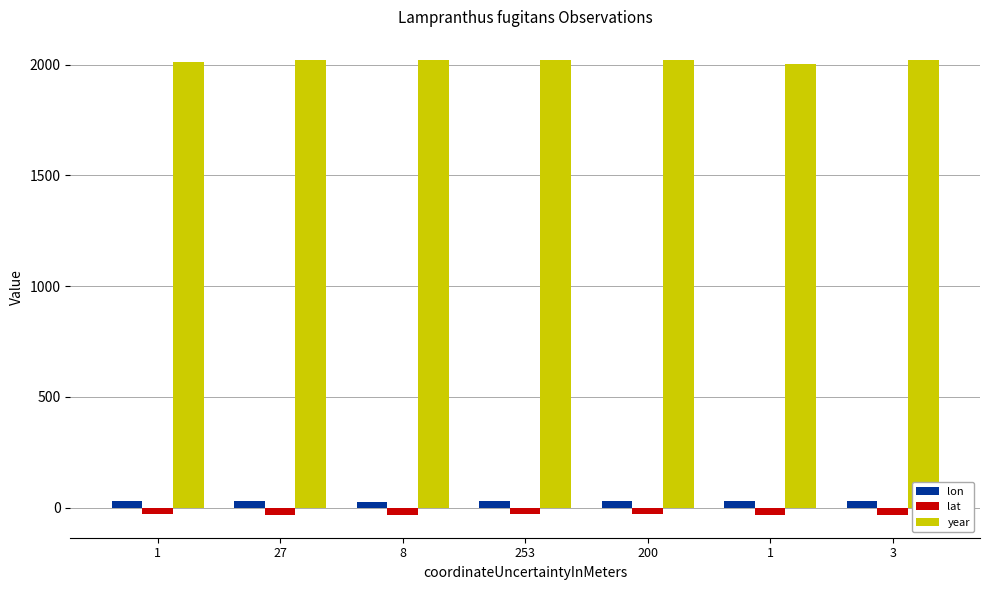

What is the difference between the lat values at 1 and 200?

0.3